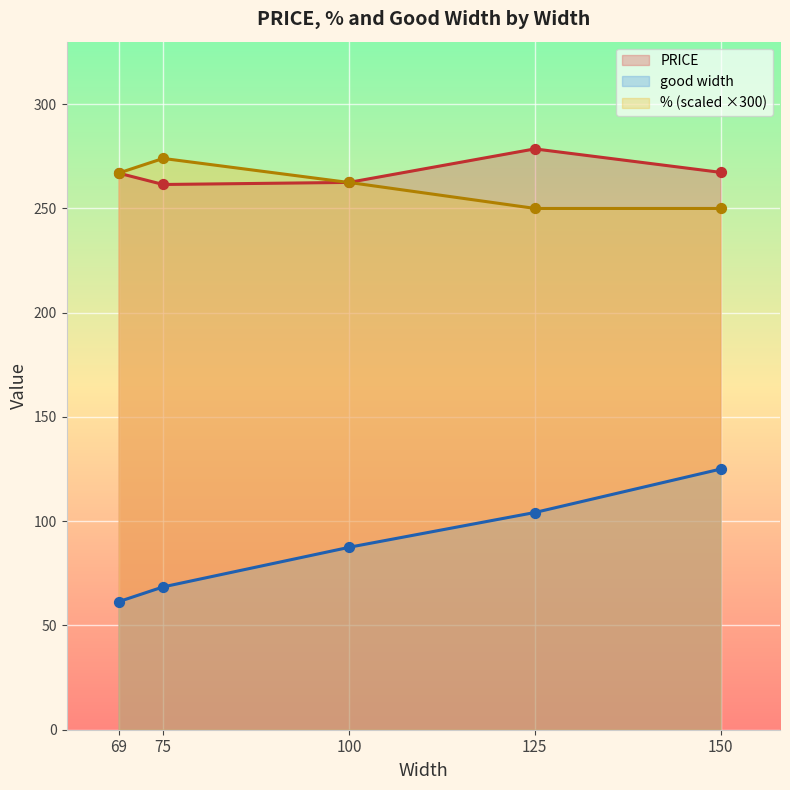

At which category is the sum across all series the highest?

150